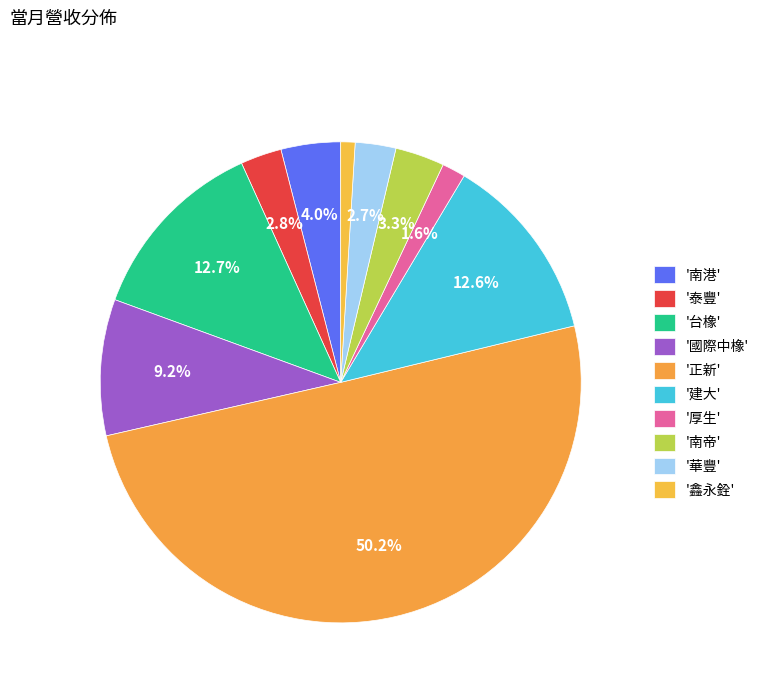

Which slice is the largest?

正新